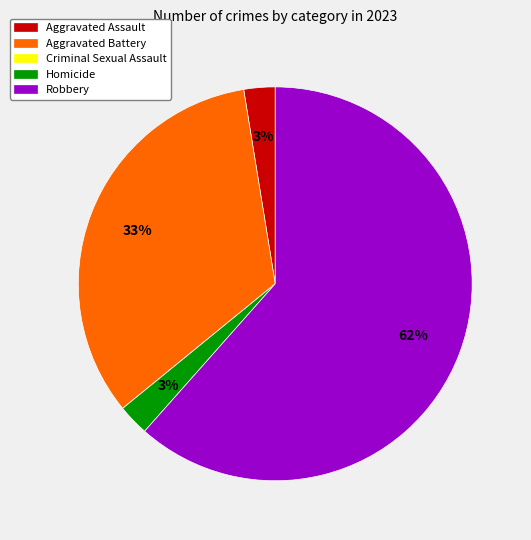

Between Homicide and Aggravated Battery, which is larger?

Aggravated Battery